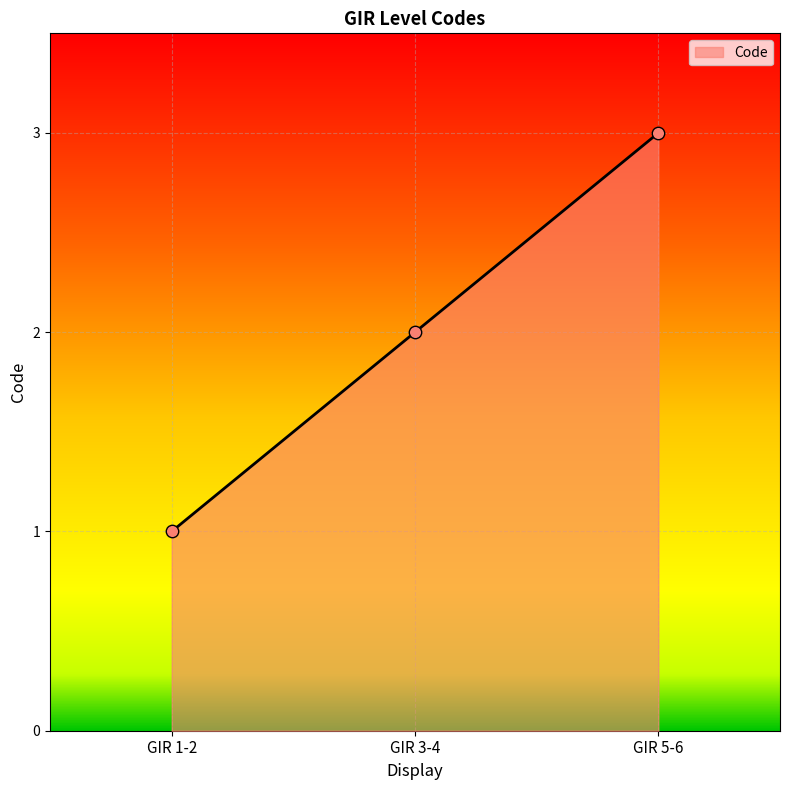

Which has a higher value, GIR 3-4 or GIR 1-2?

GIR 3-4